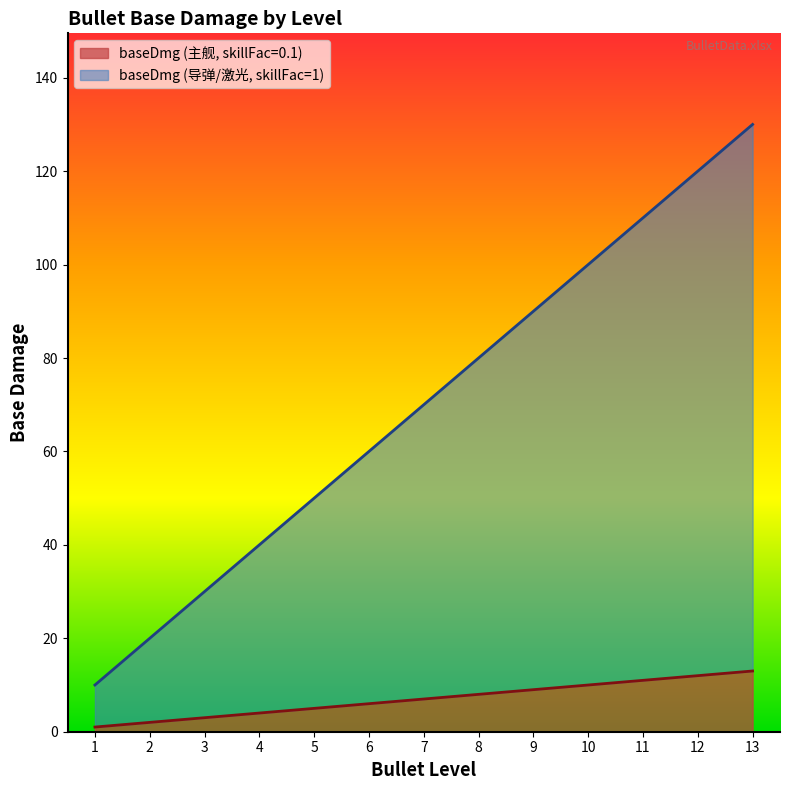

At which category is the sum across all series the highest?

13